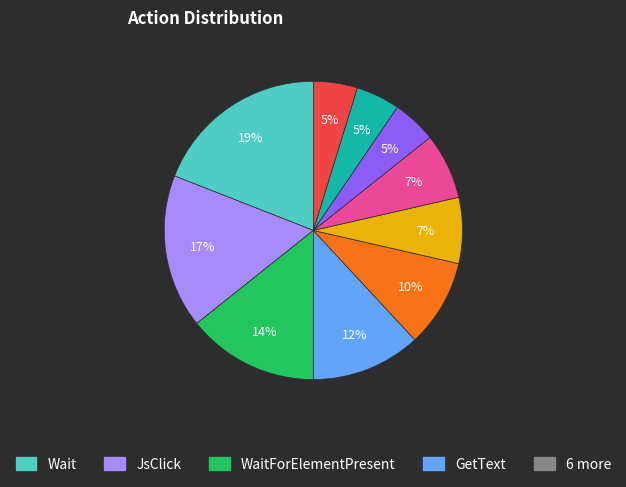

Does any single category account for the majority?

No